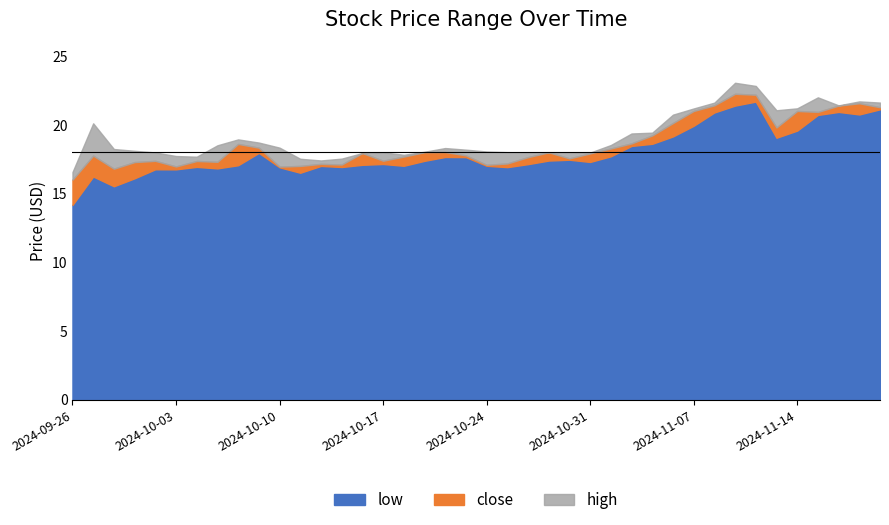

Rank the series at 2024-10-31 from highest to lowest value.

high, close, low